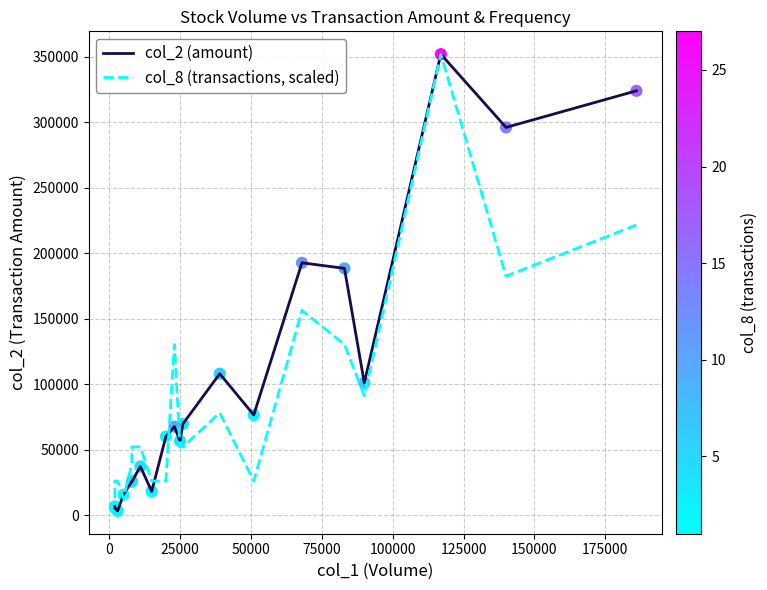

Which series has the widest spread of Y values?

col_2 (amount)